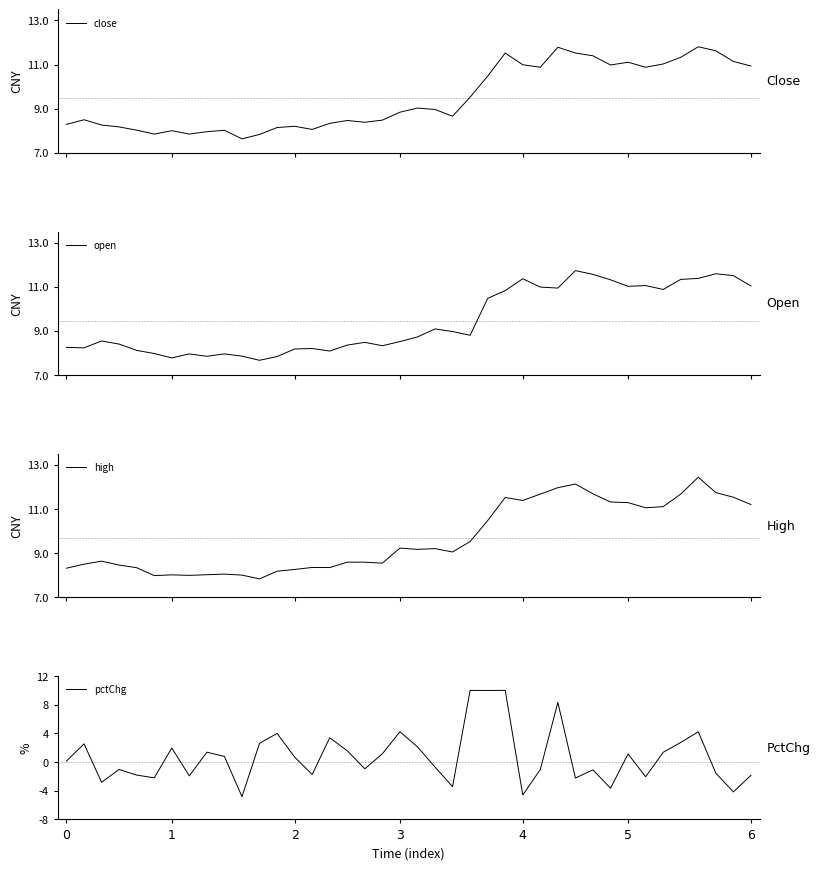

What is the maximum value for high?

12.4